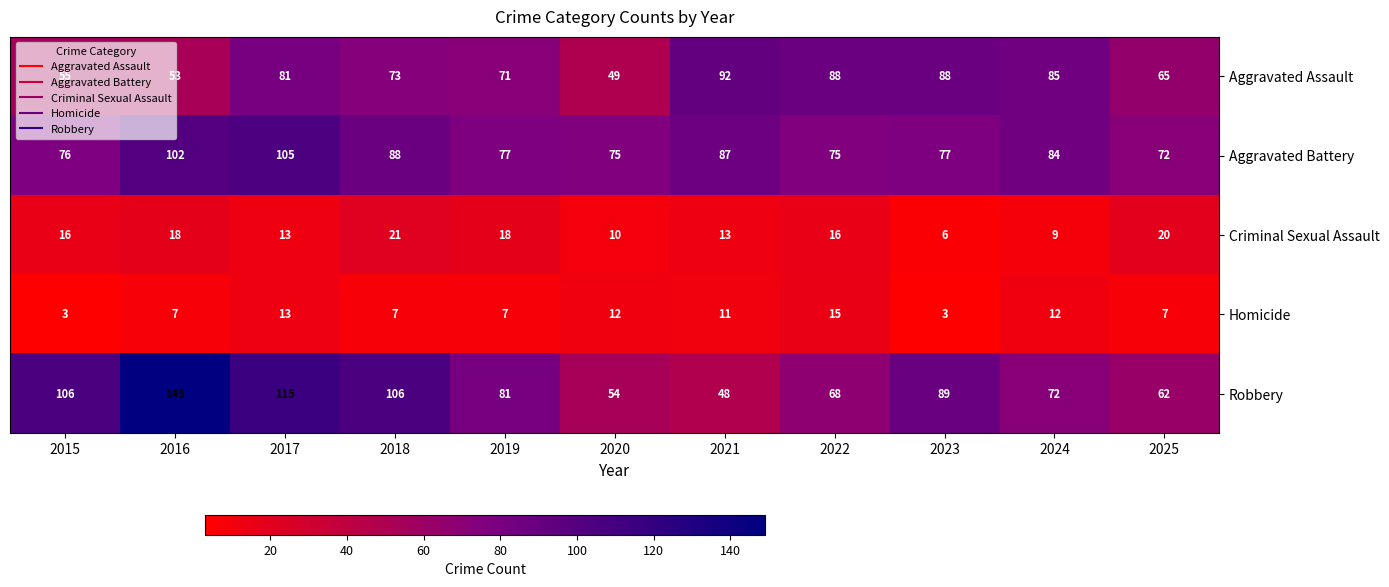

What is the spread (max minus min) of values at 2023?

86